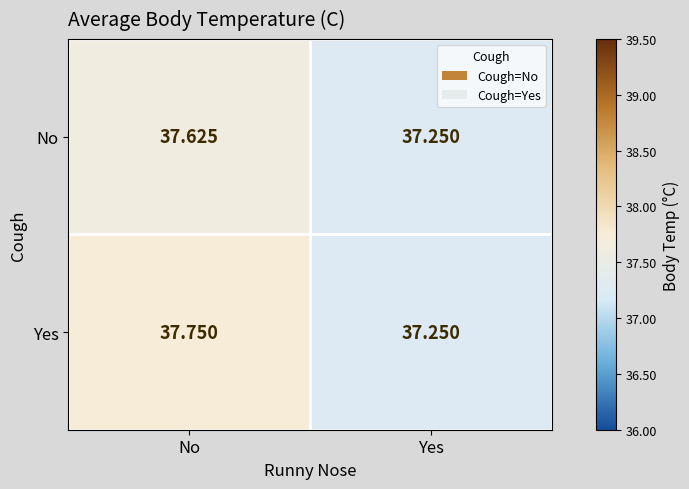

List the series in order of their overall mean, lowest first.

No, Yes